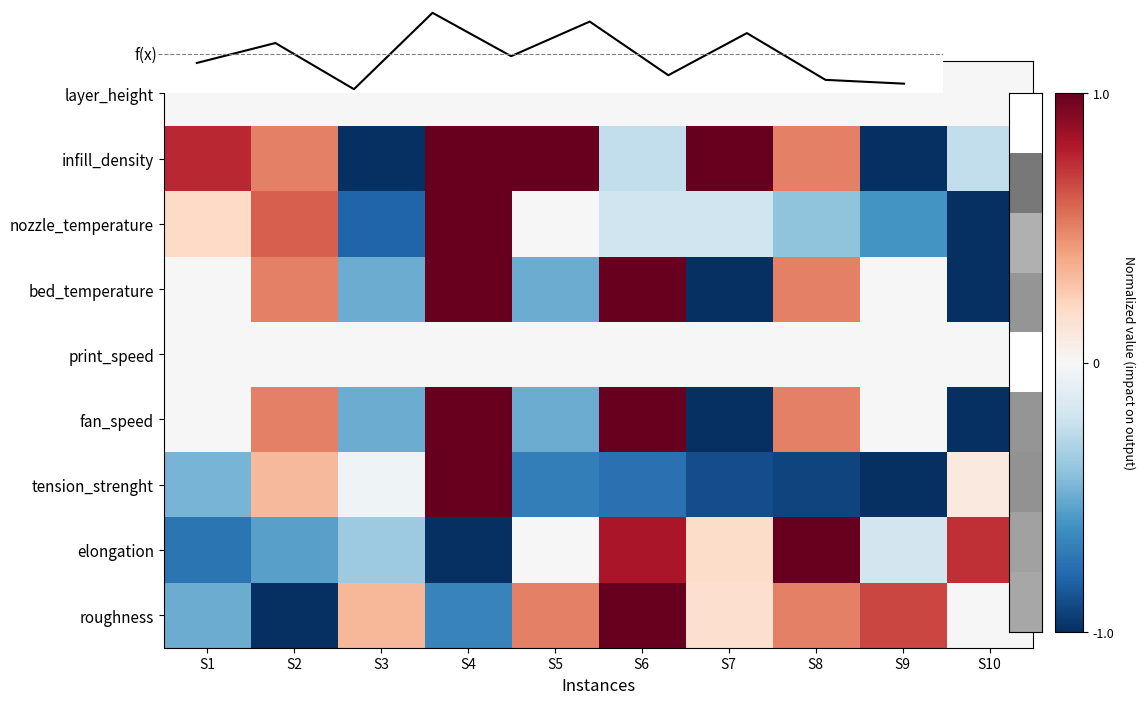

Is the value of tension_strenght at S2 greater than the value of roughness at S6?

No